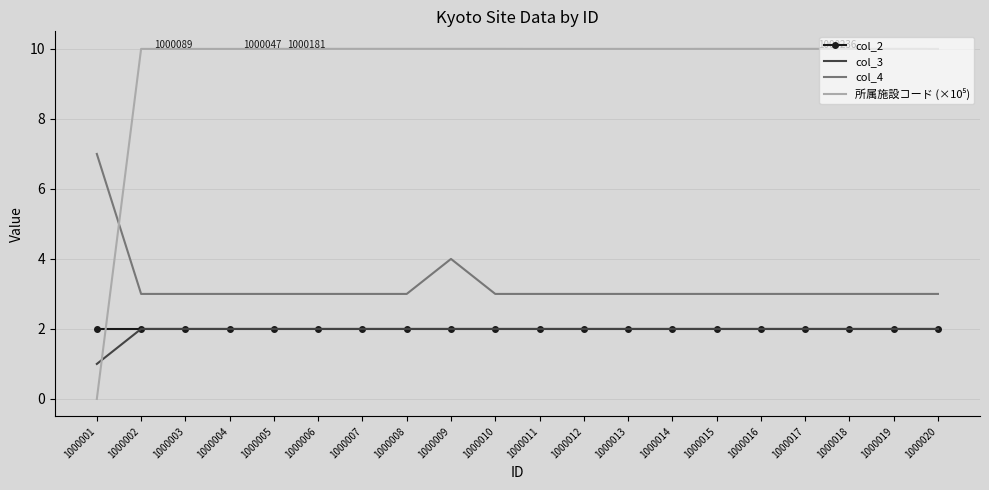

Is the value of col_2 at 1000001 greater than the value of col_4 at 1000010?

No